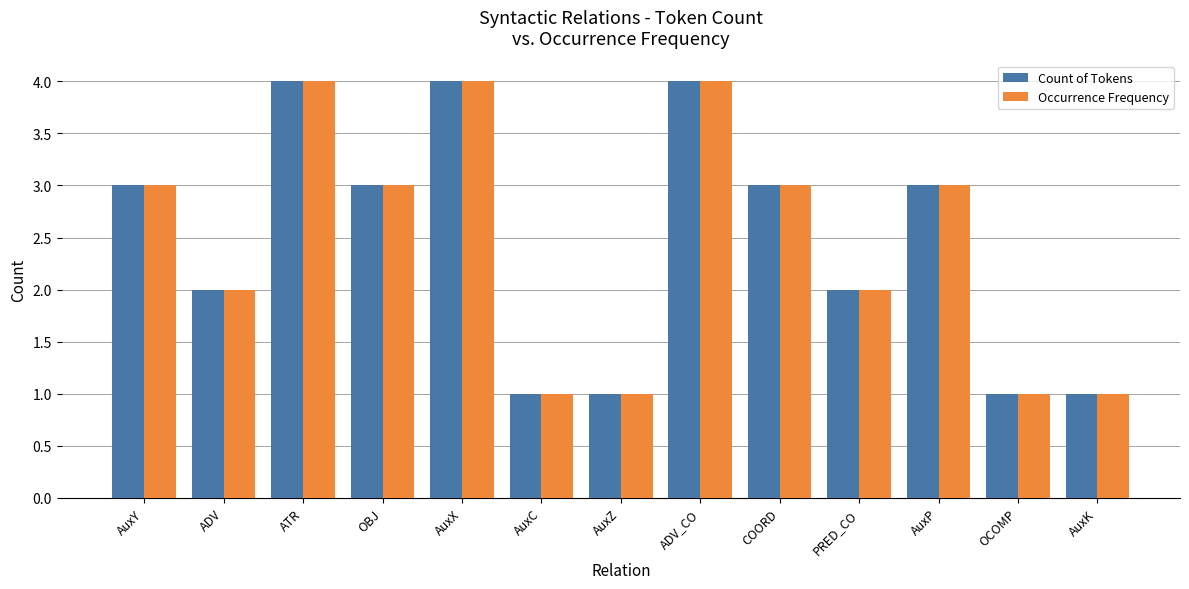

What position from the left is PRED_CO?

10